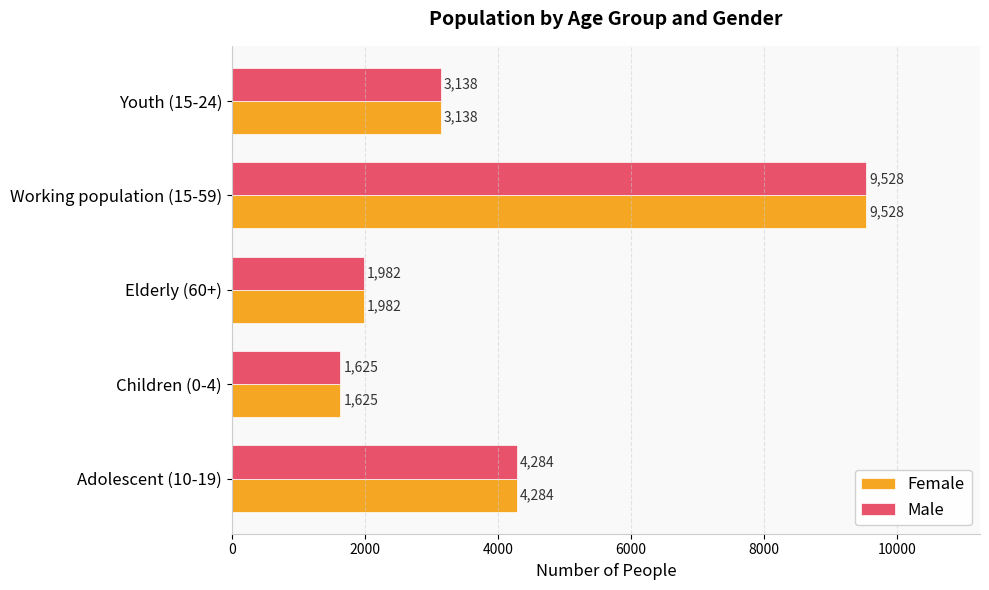

True or false: Female has a value of 4284 at Adolescent (10-19).

True